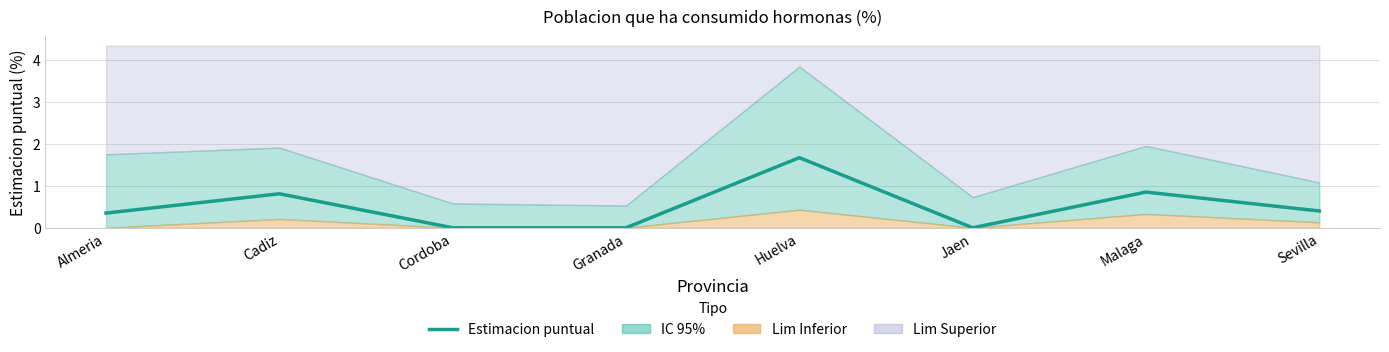

Is it true that the value at Malaga is 1.2?

False